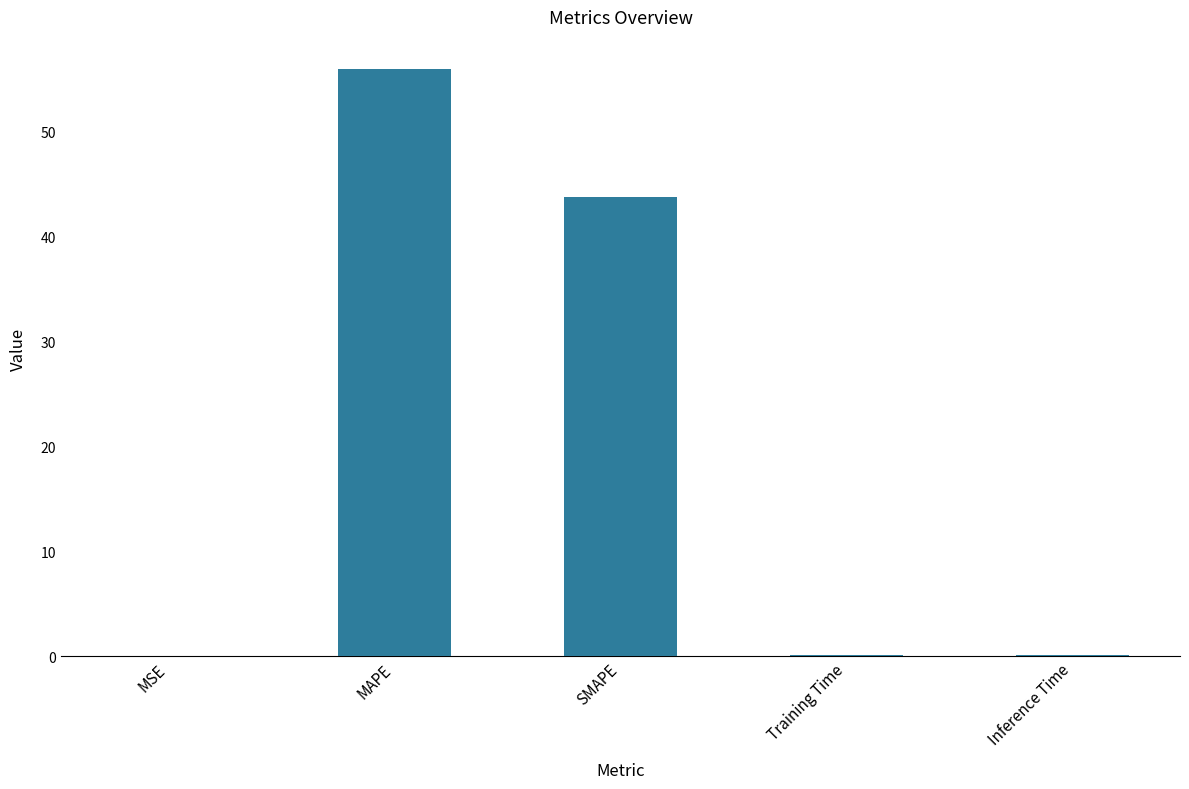

Are the bars grouped side by side (vs. stacked)?

No